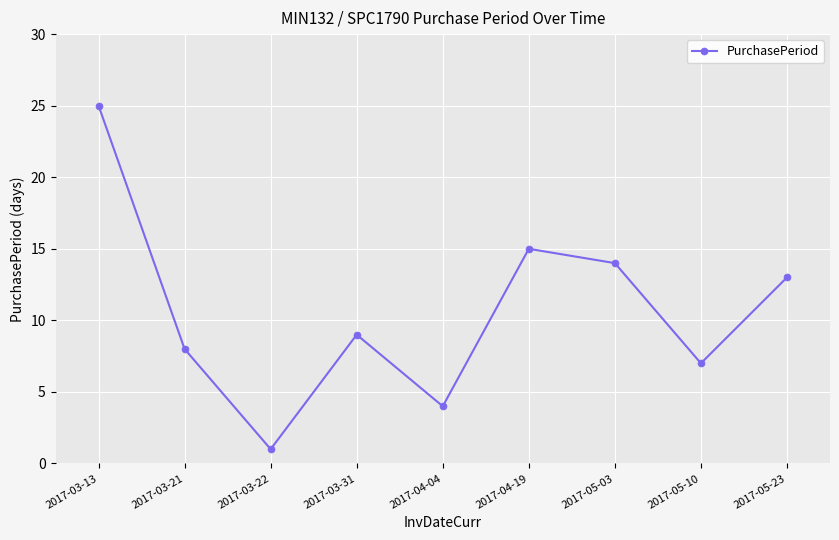

The value at 2017-04-19 is 3. True or false?

False